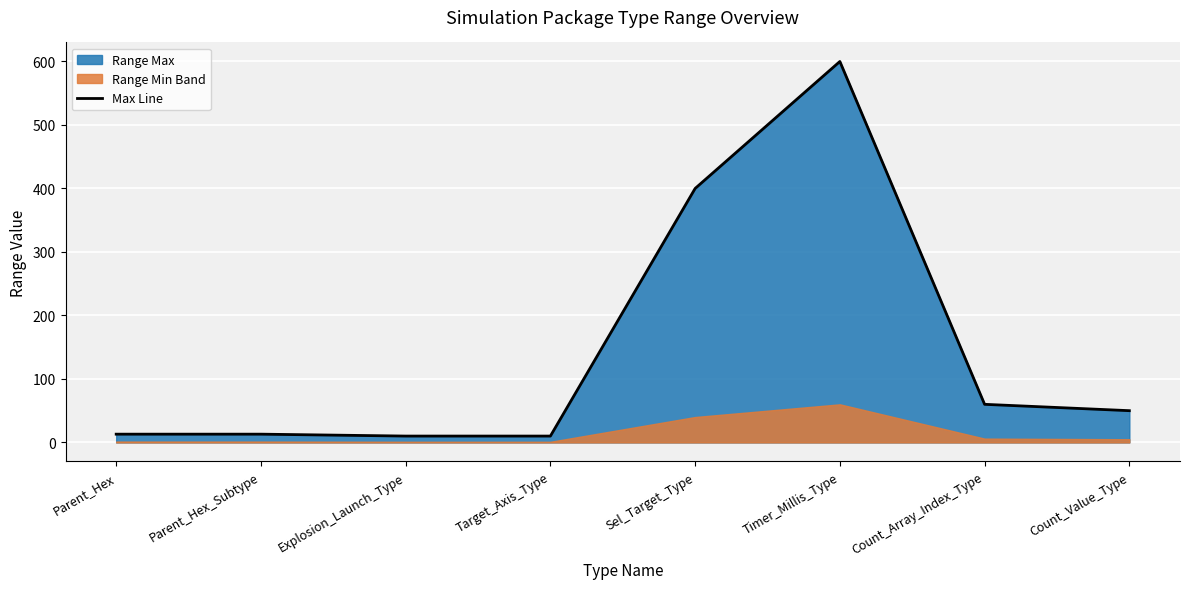

Which label corresponds to the largest value in the chart?

Timer_Millis_Type